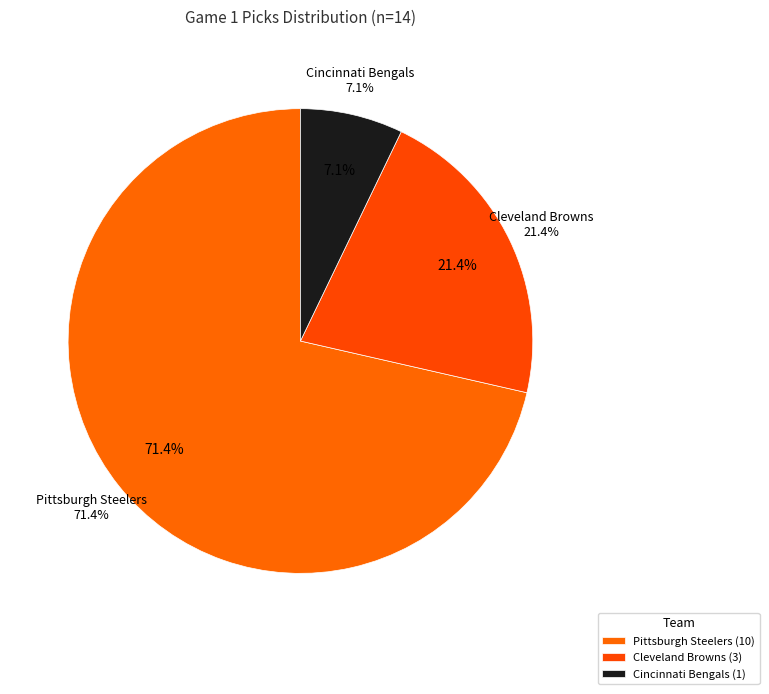

To the nearest percent, what percentage of the pie is Cleveland Browns?

21%